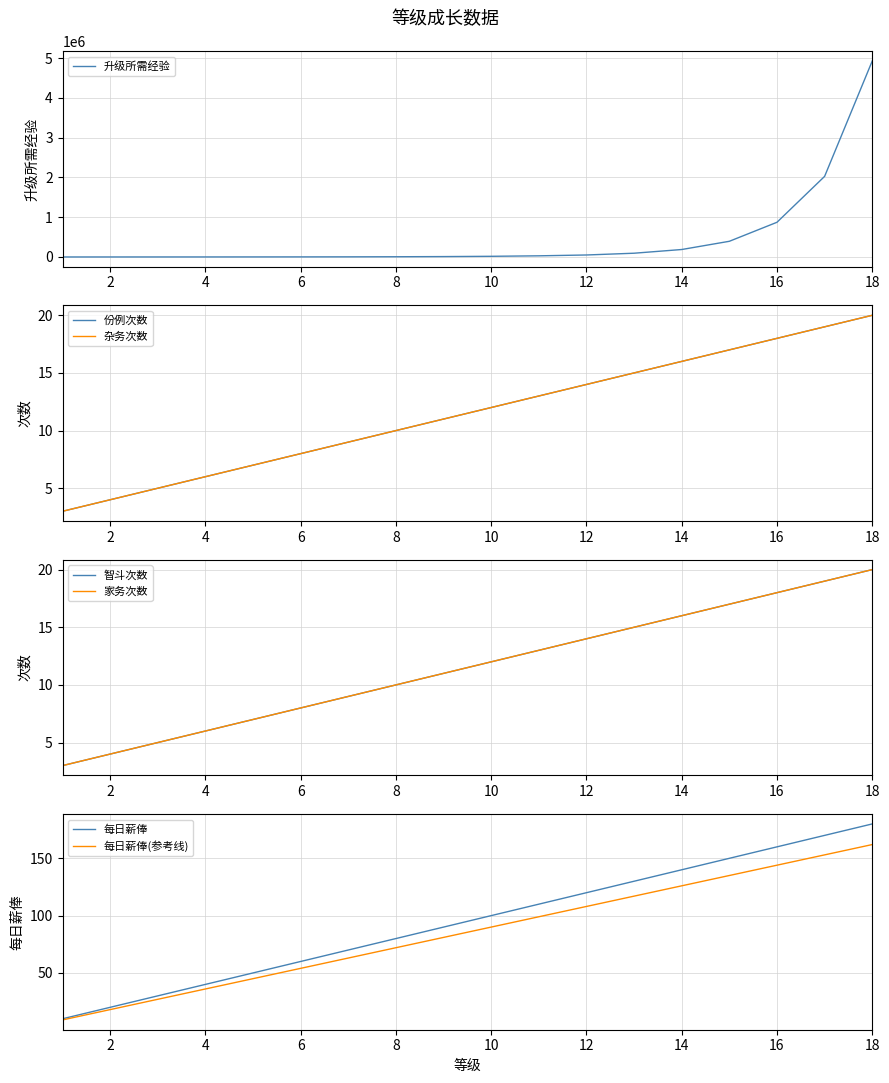

Between 12 and 8, which is larger?

12